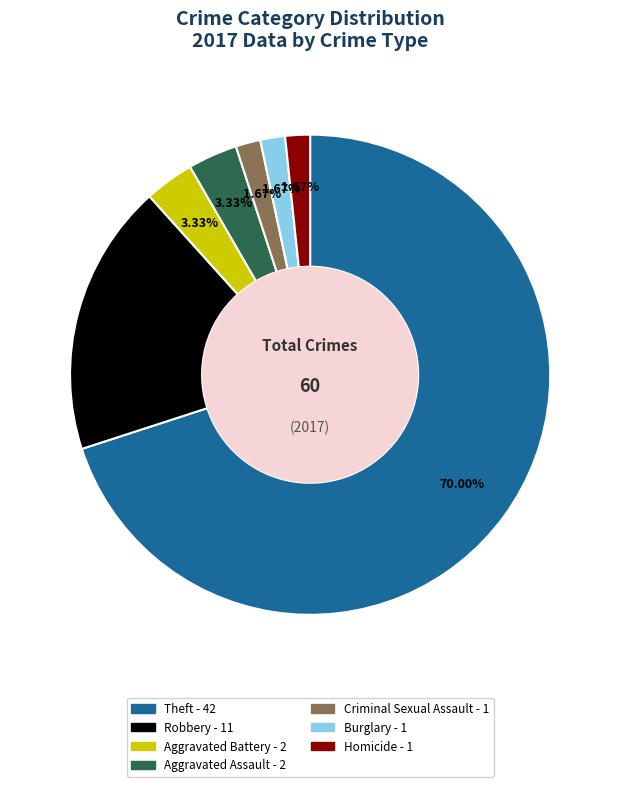

Does any single category account for the majority?

Yes